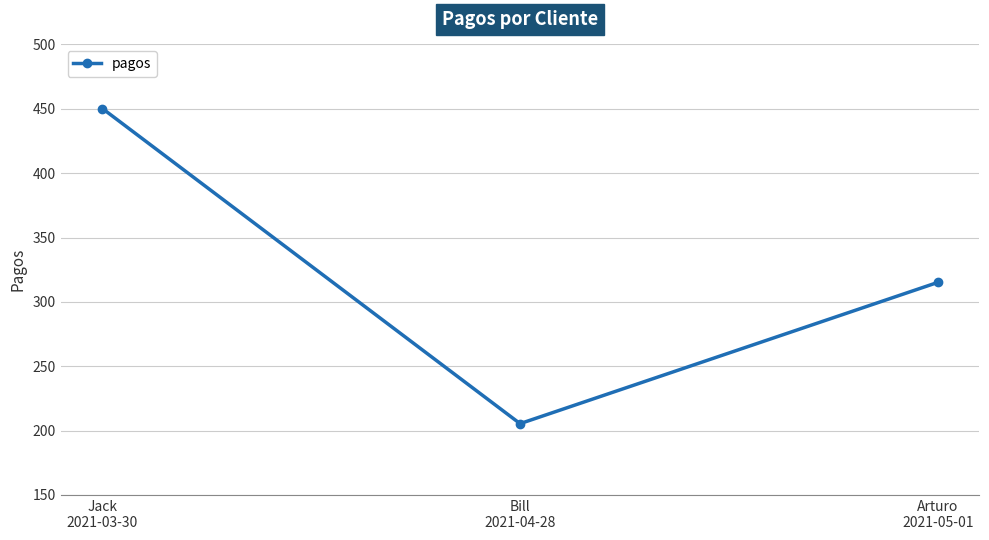

Does the chart have visible grid lines?

Yes